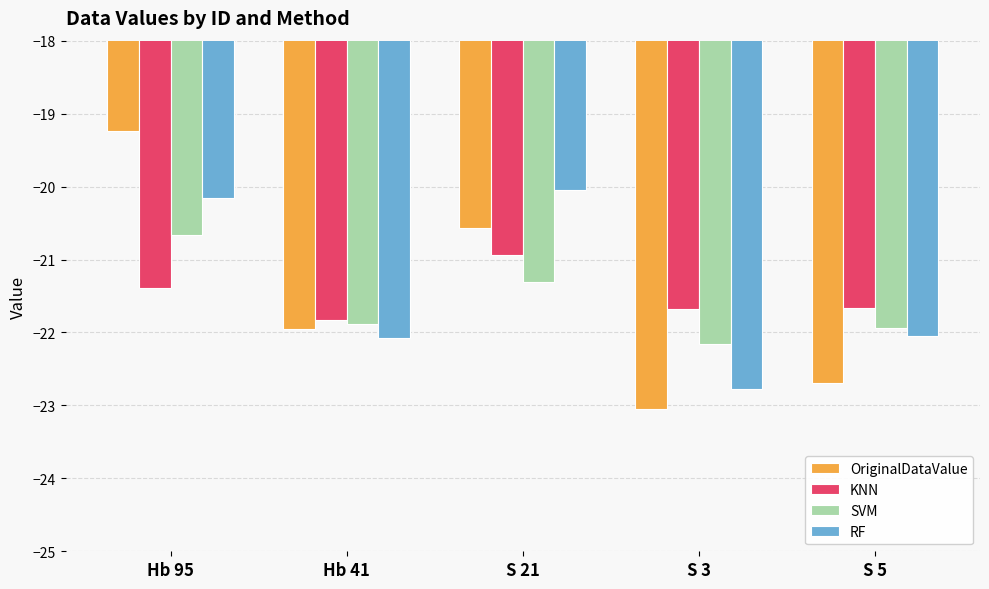

How many groups of bars are there?

5